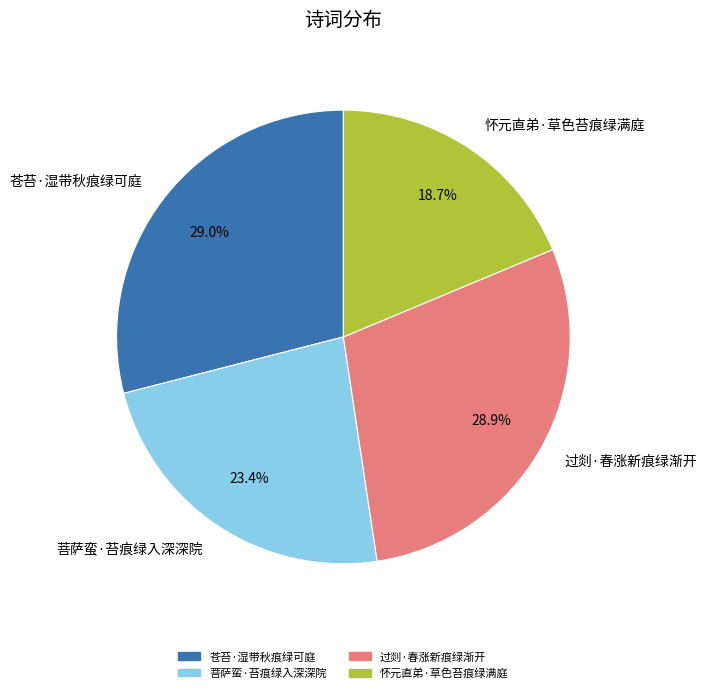

To the nearest percent, what percentage of the pie is 菩萨蛮·苔痕绿入深深院?

23%